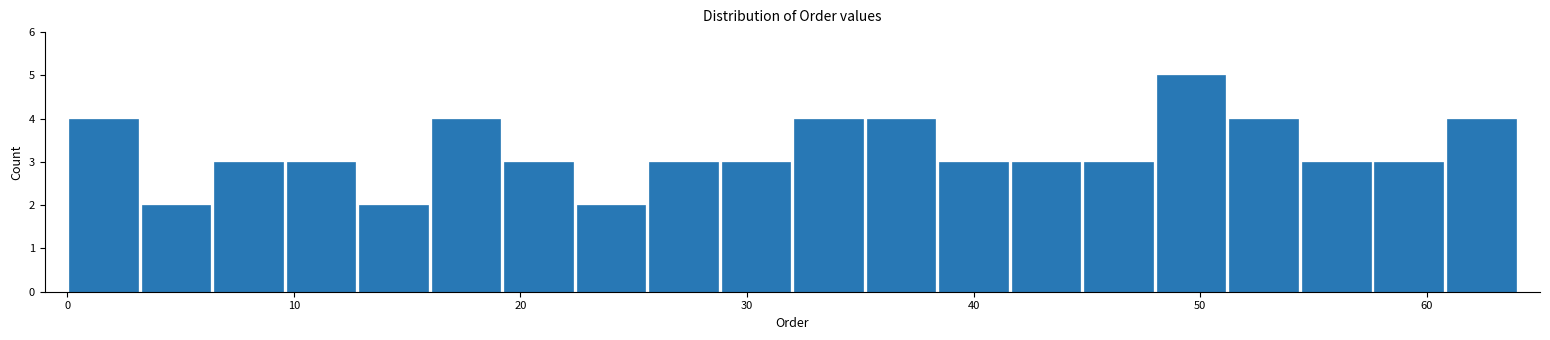

Read against the x-axis, roughly where is the centre of the tallest bar?

50